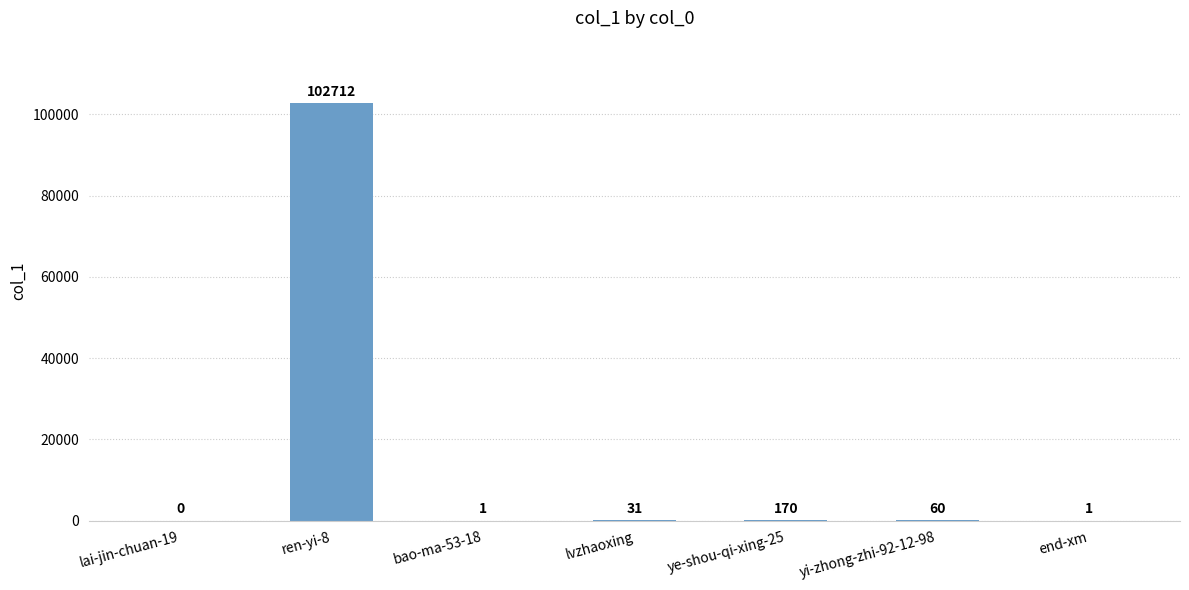

The chart shows a value of 60 at yi-zhong-zhi-92-12-98. True or false?

True